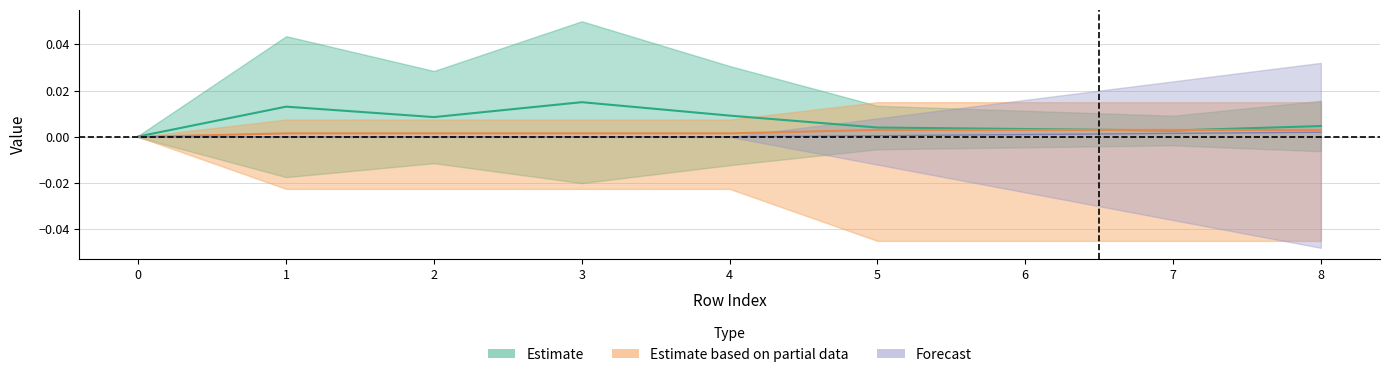

Between 3 and 6, which series saw the biggest shift?

isite